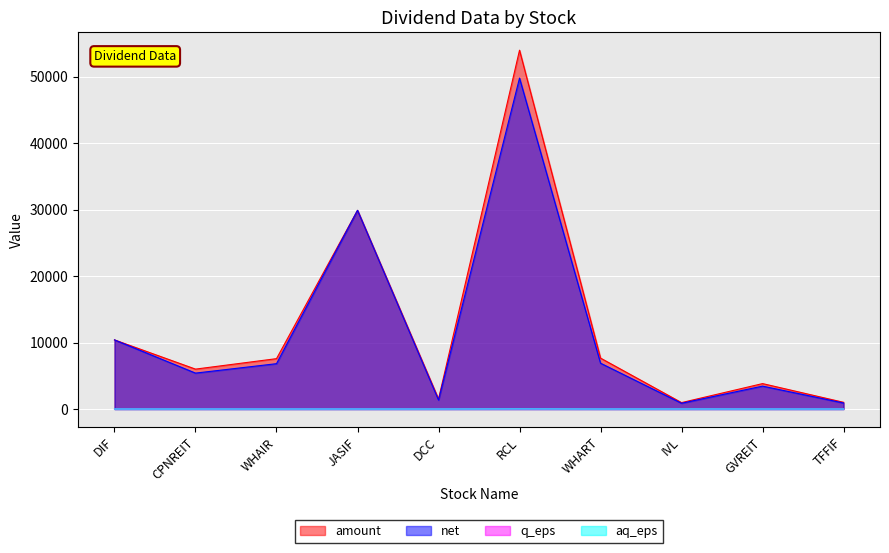

Where does the aq_eps series first go above 0?

DIF